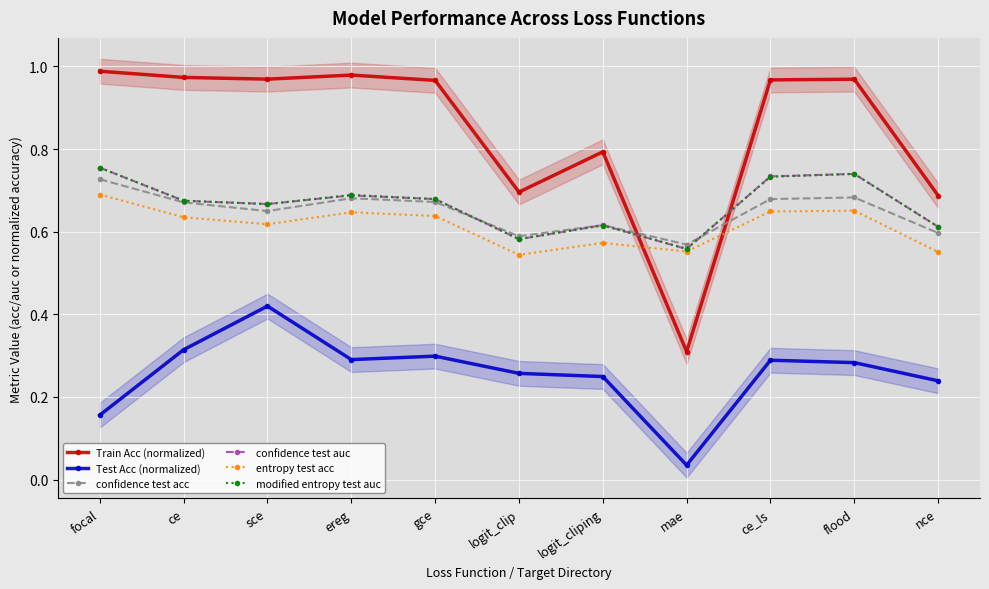

At which category is the sum across all series the highest?

focal